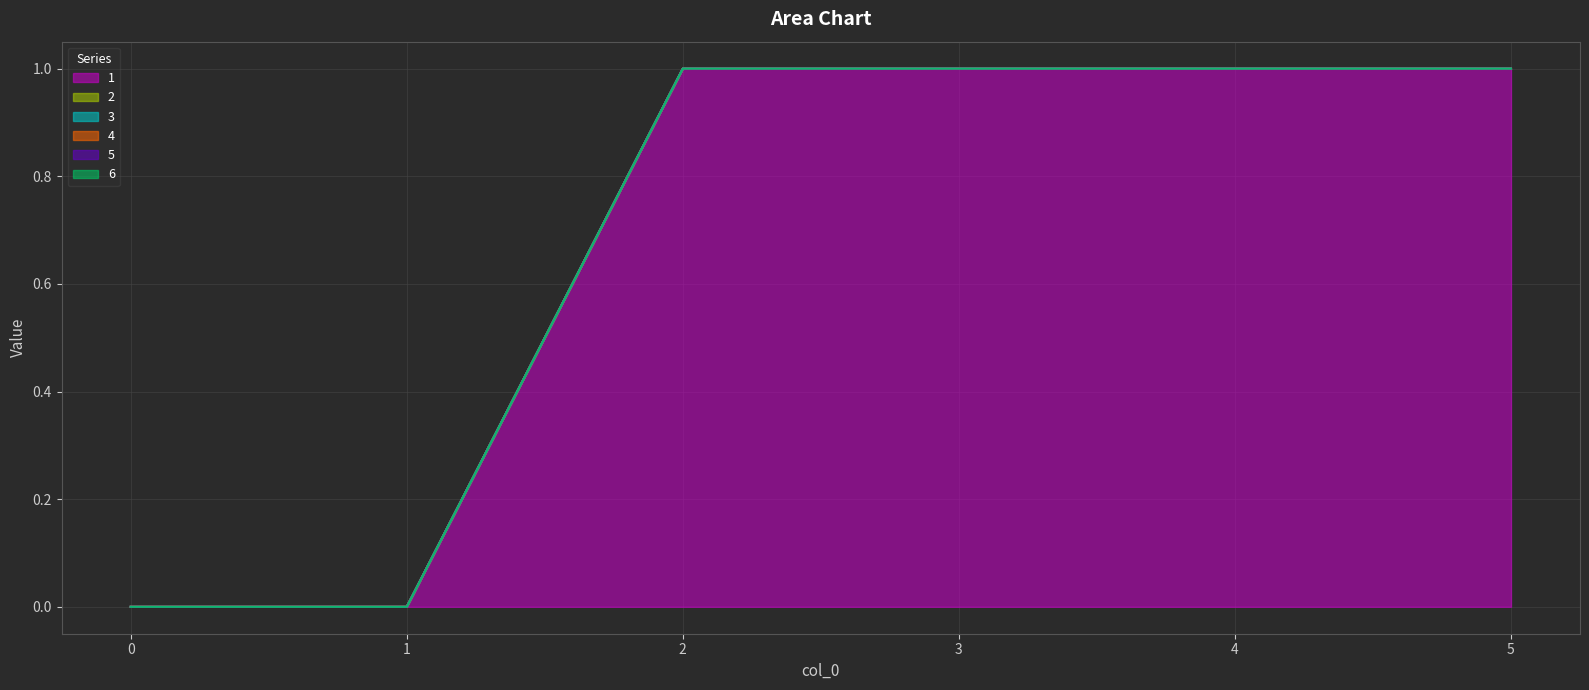

Which series changed the most between 3 and 5?

1